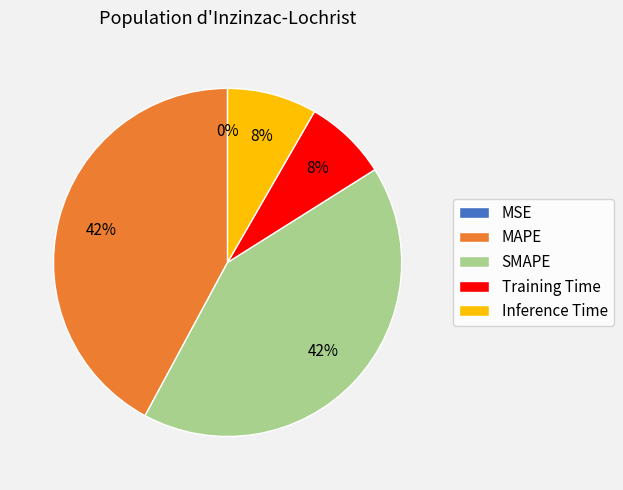

Combined, do Inference Time and Training Time account for over 50%?

No